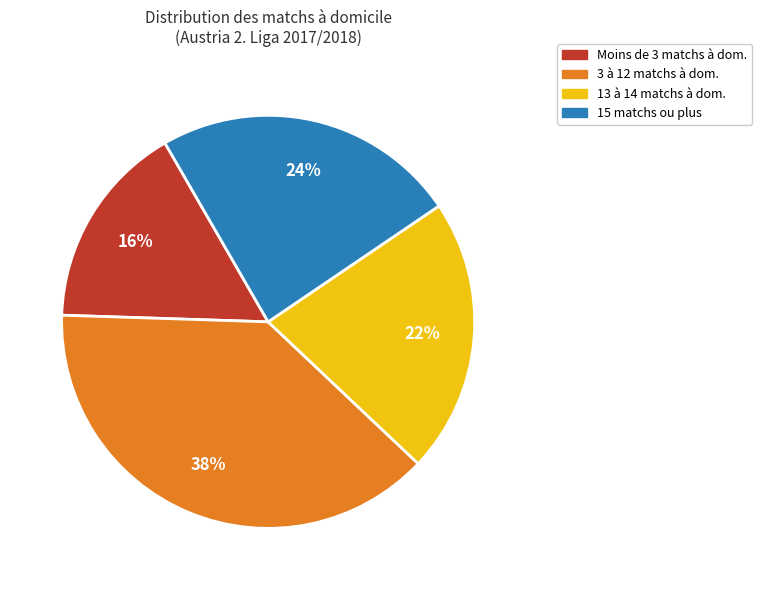

Which slice is the smallest?

Moins de 3 matchs à dom.